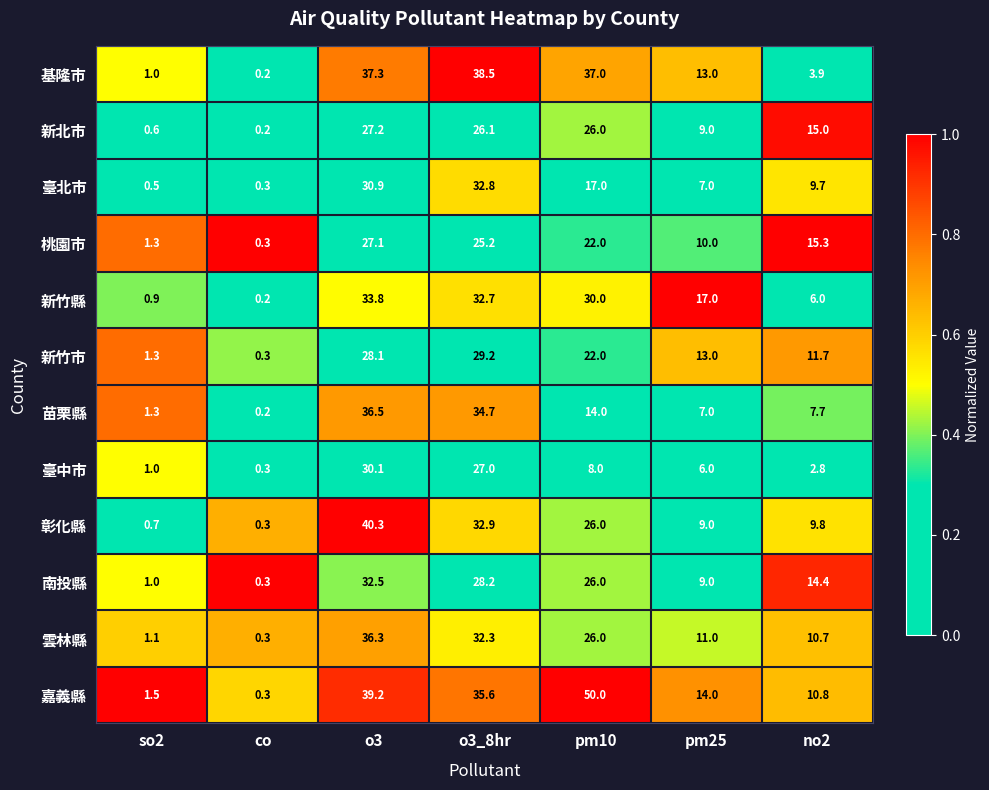

Is it true that 新北市 equals 6.8 at pm10?

False